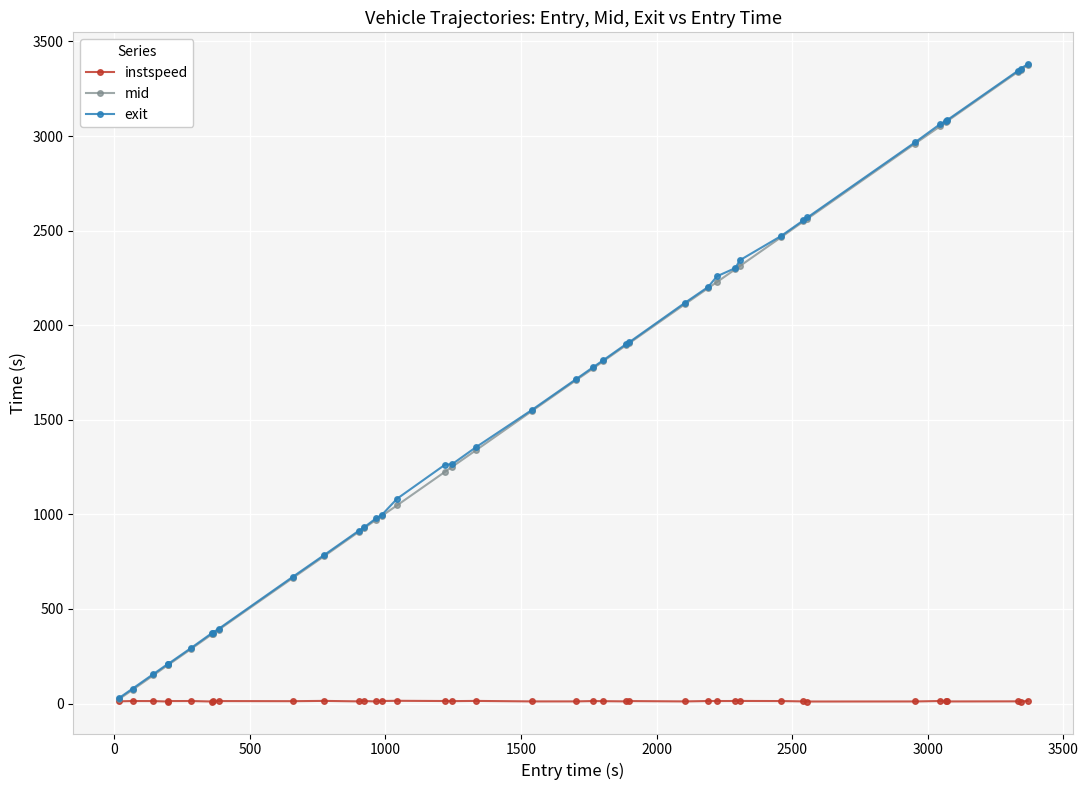

What is the value of the exit point at the 16th from the left?

1083.1